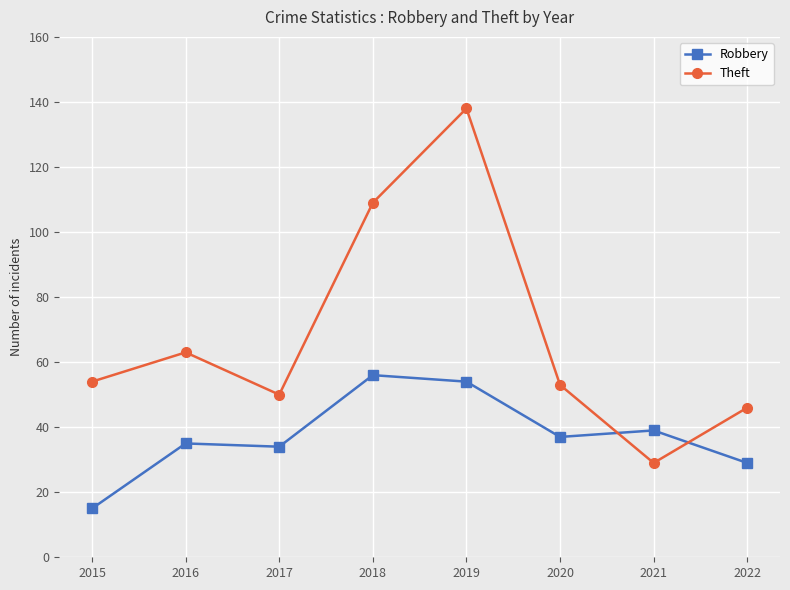

Between 2017 and 2021, which series saw the biggest shift?

Theft